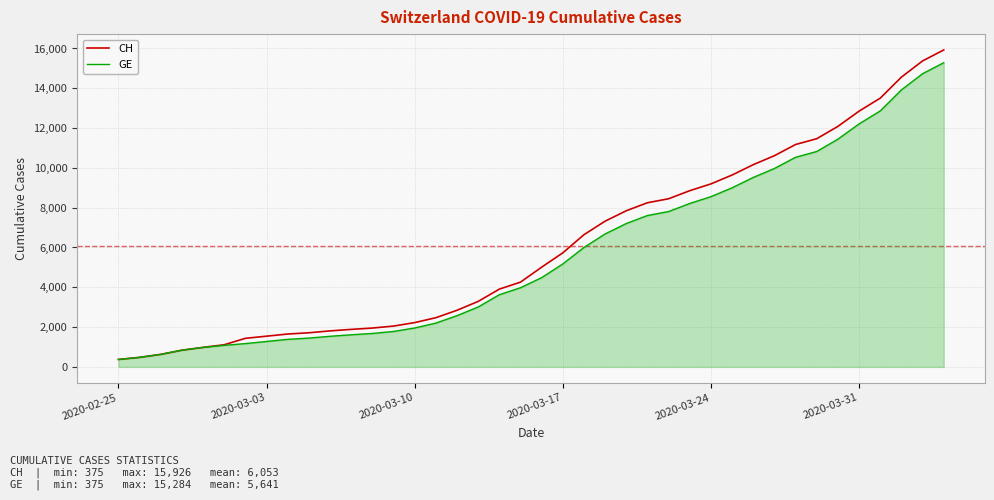

Which series has the widest spread of values?

CH